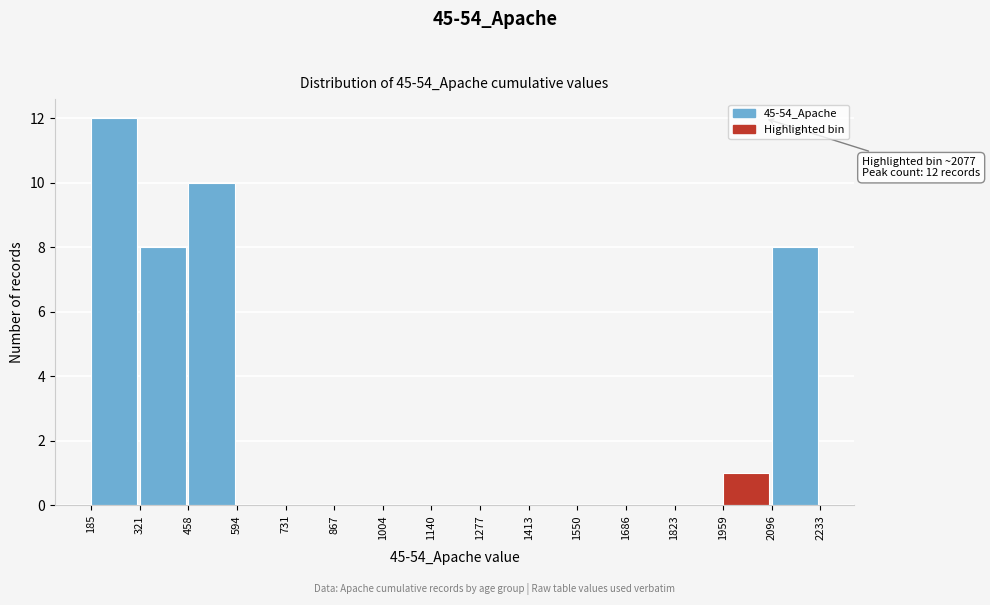

Which range on the x-axis has the tallest bar?

185 to 321